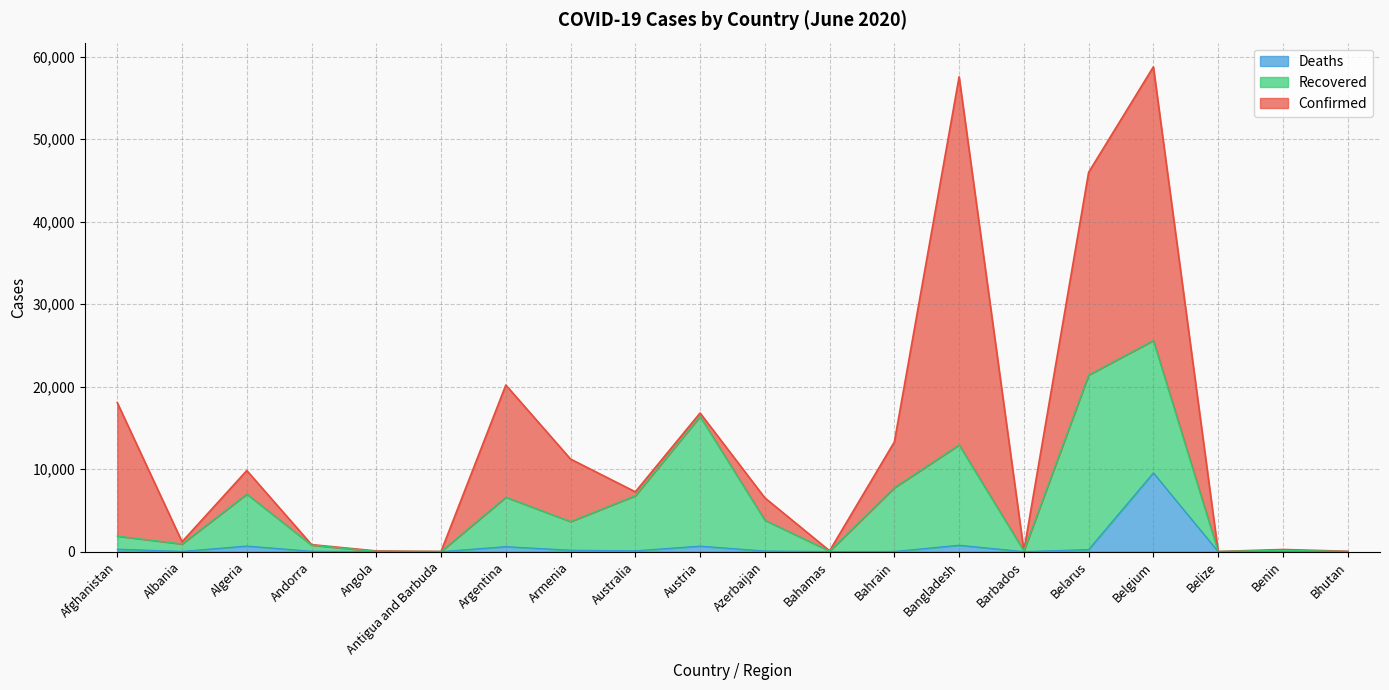

What is the label of the 4th point from the right?

Belgium